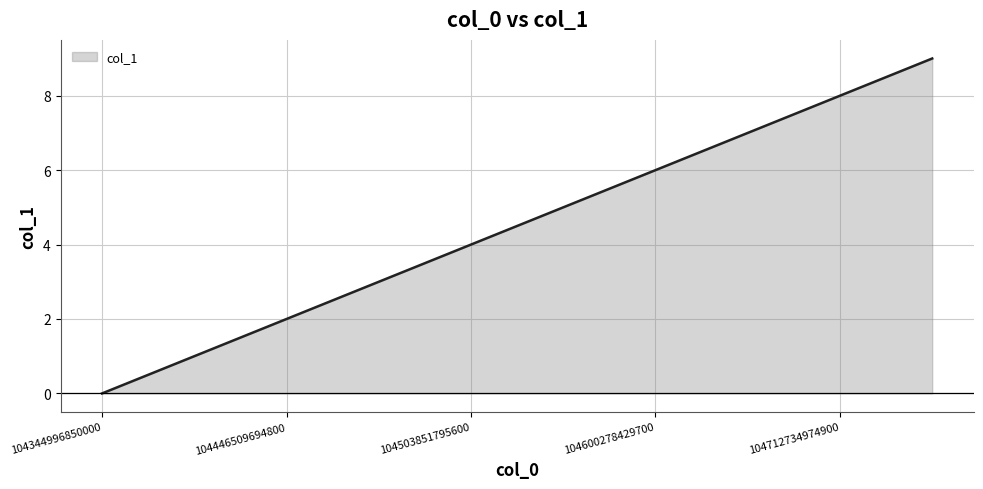

What is the maximum value shown in the chart?

9